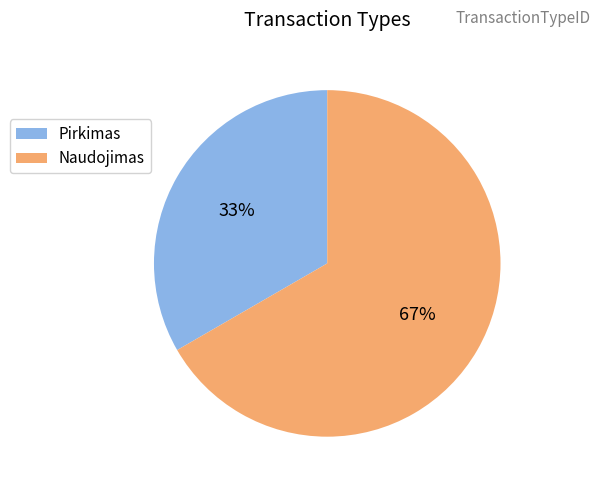

Which category accounts for the majority?

Naudojimas